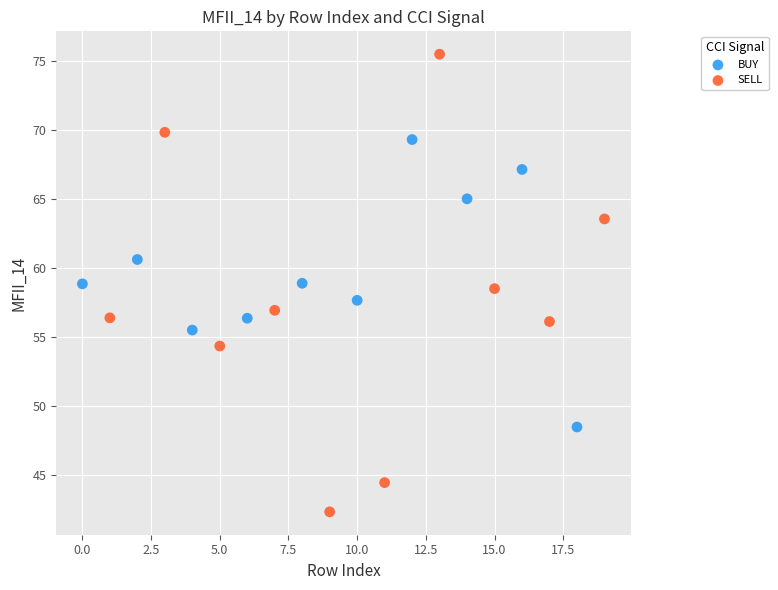

Which series contains the highest Y value?

SELL